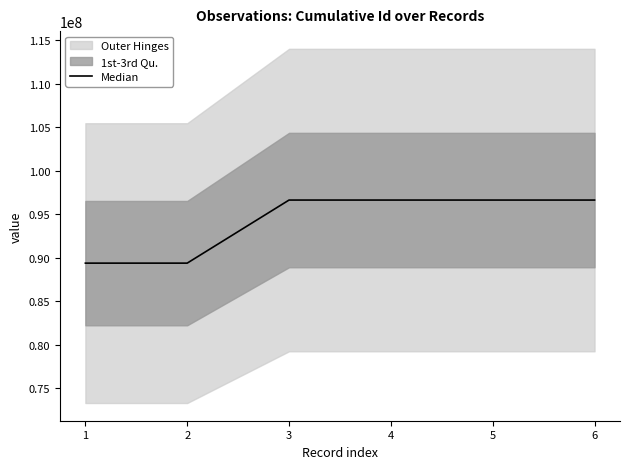

How many values exceed 96634679?

2